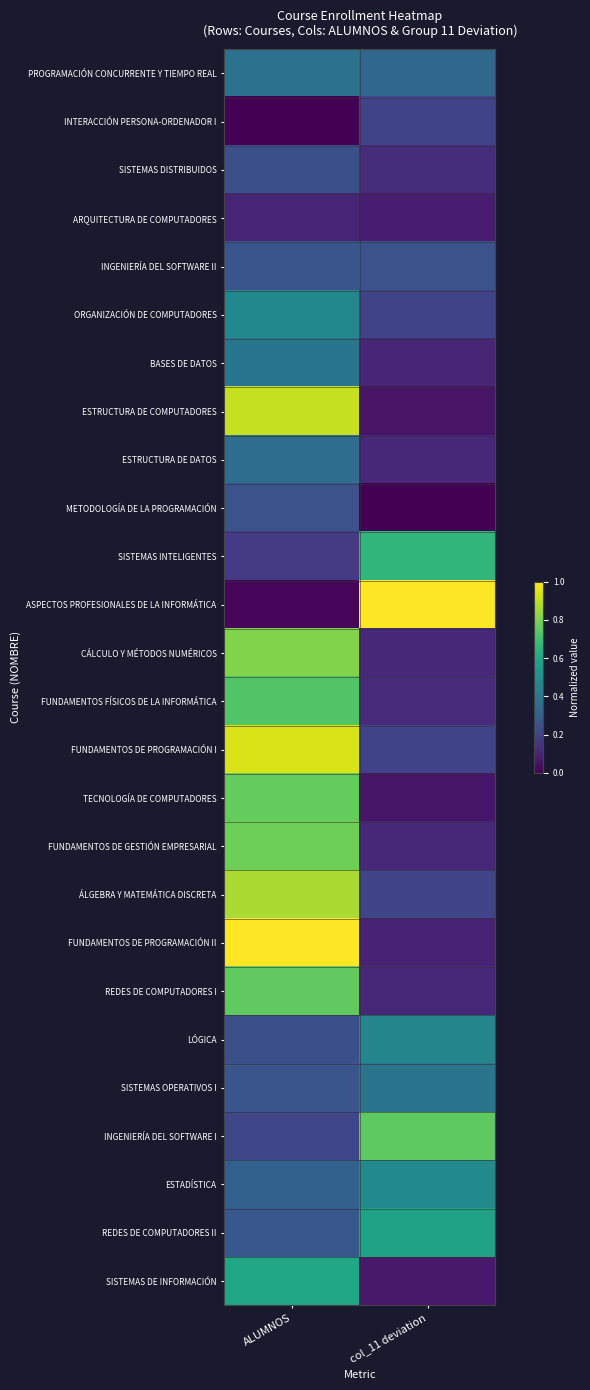

Reading right to left, transcribe all the data shown in this chart.

PROGRAMACIÓN CONCURRENTE Y TIEMPO REAL: col_11 deviation=0.3	ALUMNOS=0.4
INTERACCIÓN PERSONA-ORDENADOR I: col_11 deviation=0.2	ALUMNOS=0.0
SISTEMAS DISTRIBUIDOS: col_11 deviation=0.1	ALUMNOS=0.2
ARQUITECTURA DE COMPUTADORES: col_11 deviation=0.1	ALUMNOS=0.1
INGENIERÍA DEL SOFTWARE II: col_11 deviation=0.3	ALUMNOS=0.3
ORGANIZACIÓN DE COMPUTADORES: col_11 deviation=0.2	ALUMNOS=0.5
BASES DE DATOS: col_11 deviation=0.1	ALUMNOS=0.4
ESTRUCTURA DE COMPUTADORES: col_11 deviation=0.1	ALUMNOS=0.9
ESTRUCTURA DE DATOS: col_11 deviation=0.1	ALUMNOS=0.4
METODOLOGÍA DE LA PROGRAMACIÓN: col_11 deviation=0.0	ALUMNOS=0.3
SISTEMAS INTELIGENTES: col_11 deviation=0.7	ALUMNOS=0.2
ASPECTOS PROFESIONALES DE LA INFORMÁTICA: col_11 deviation=1.0	ALUMNOS=0.0
CÁLCULO Y MÉTODOS NUMÉRICOS: col_11 deviation=0.1	ALUMNOS=0.8
FUNDAMENTOS FÍSICOS DE LA INFORMÁTICA: col_11 deviation=0.1	ALUMNOS=0.7
FUNDAMENTOS DE PROGRAMACIÓN I: col_11 deviation=0.2	ALUMNOS=0.9
TECNOLOGÍA DE COMPUTADORES: col_11 deviation=0.1	ALUMNOS=0.8
FUNDAMENTOS DE GESTIÓN EMPRESARIAL: col_11 deviation=0.1	ALUMNOS=0.8
ÁLGEBRA Y MATEMÁTICA DISCRETA: col_11 deviation=0.2	ALUMNOS=0.9
FUNDAMENTOS DE PROGRAMACIÓN II: col_11 deviation=0.1	ALUMNOS=1.0
REDES DE COMPUTADORES I: col_11 deviation=0.1	ALUMNOS=0.8
LÓGICA: col_11 deviation=0.5	ALUMNOS=0.2
SISTEMAS OPERATIVOS I: col_11 deviation=0.4	ALUMNOS=0.3
INGENIERÍA DEL SOFTWARE I: col_11 deviation=0.8	ALUMNOS=0.2
ESTADÍSTICA: col_11 deviation=0.5	ALUMNOS=0.3
REDES DE COMPUTADORES II: col_11 deviation=0.6	ALUMNOS=0.3
SISTEMAS DE INFORMACIÓN: col_11 deviation=0.1	ALUMNOS=0.6